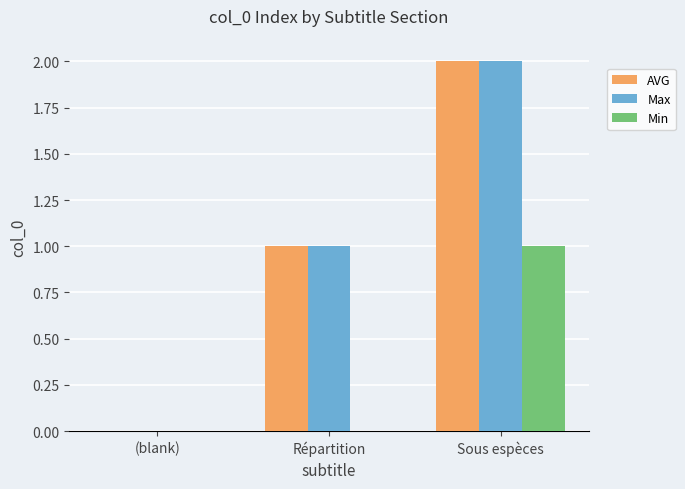

The value of Min at (blank) is 0. True or false?

True